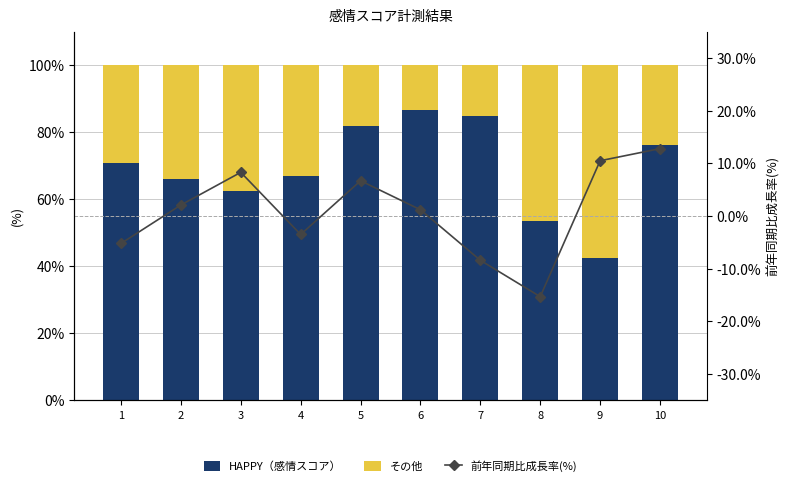

Where does the HAPPY（感情スコア） series first go above 70?

1